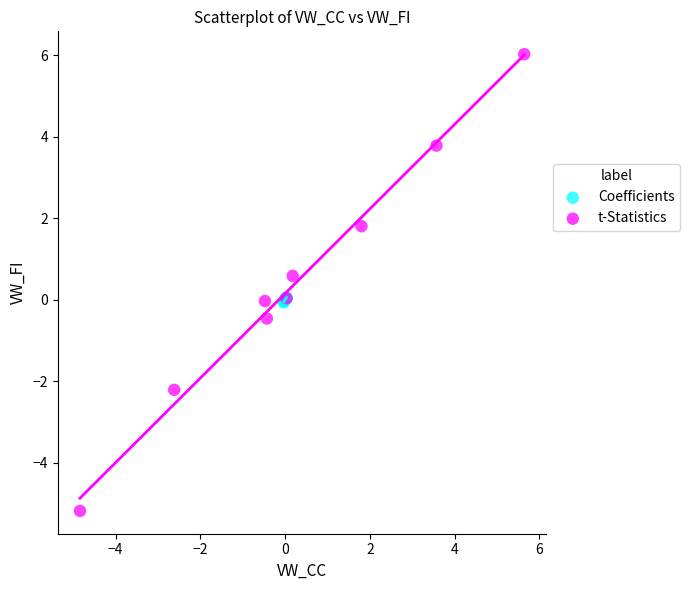

Which series reaches the maximum Y coordinate?

t-Statistics